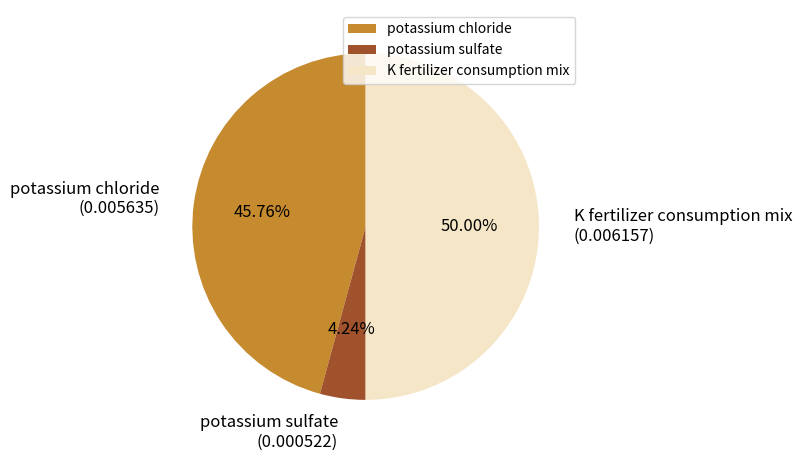

To the nearest percent, what is the difference between the potassium chloride and K fertilizer consumption mix slice percentages?

4%